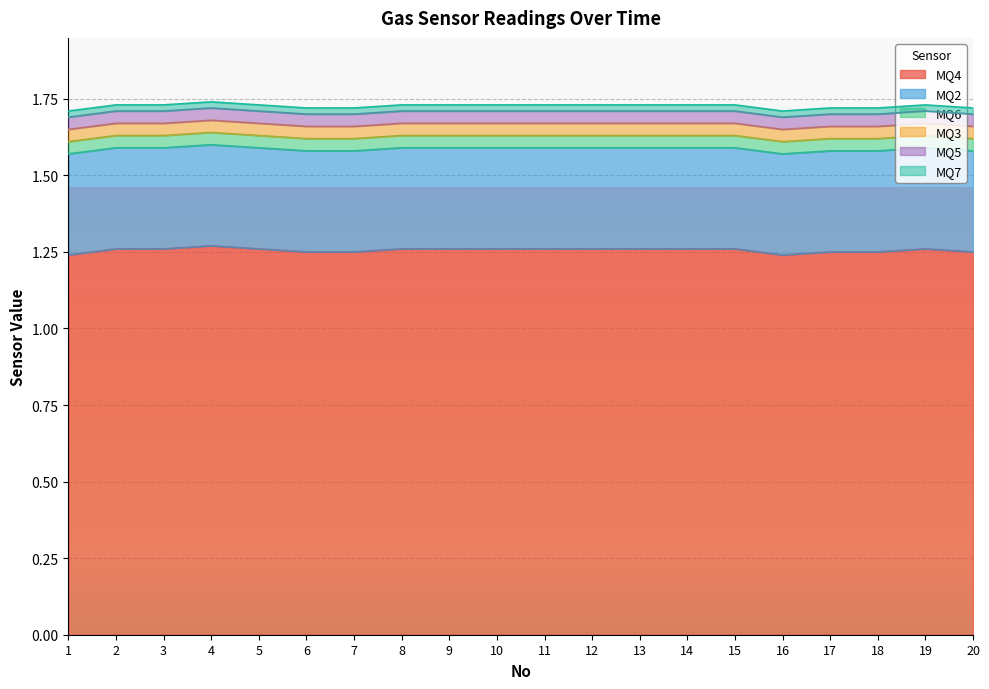

What is the sum of the MQ5 values at 12 and 20?

0.1